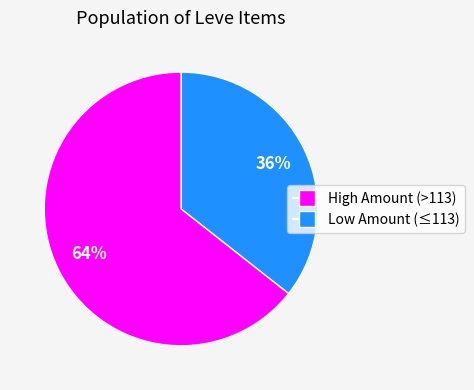

Is there a majority slice in this chart?

Yes